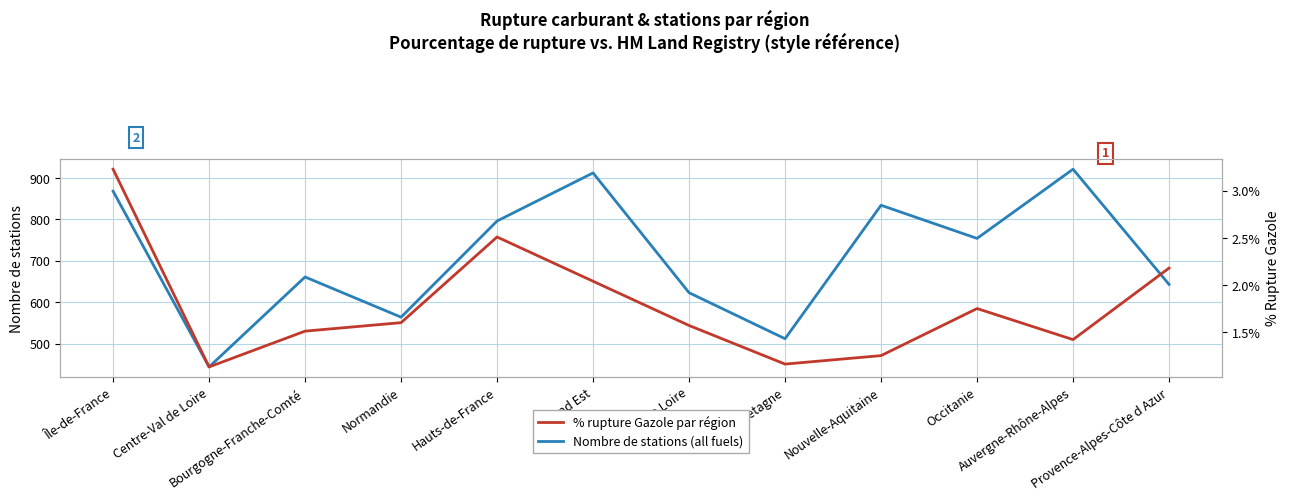

What is the value of the Nombre de stations (all fuels) point at the 7th from the left?

623.0